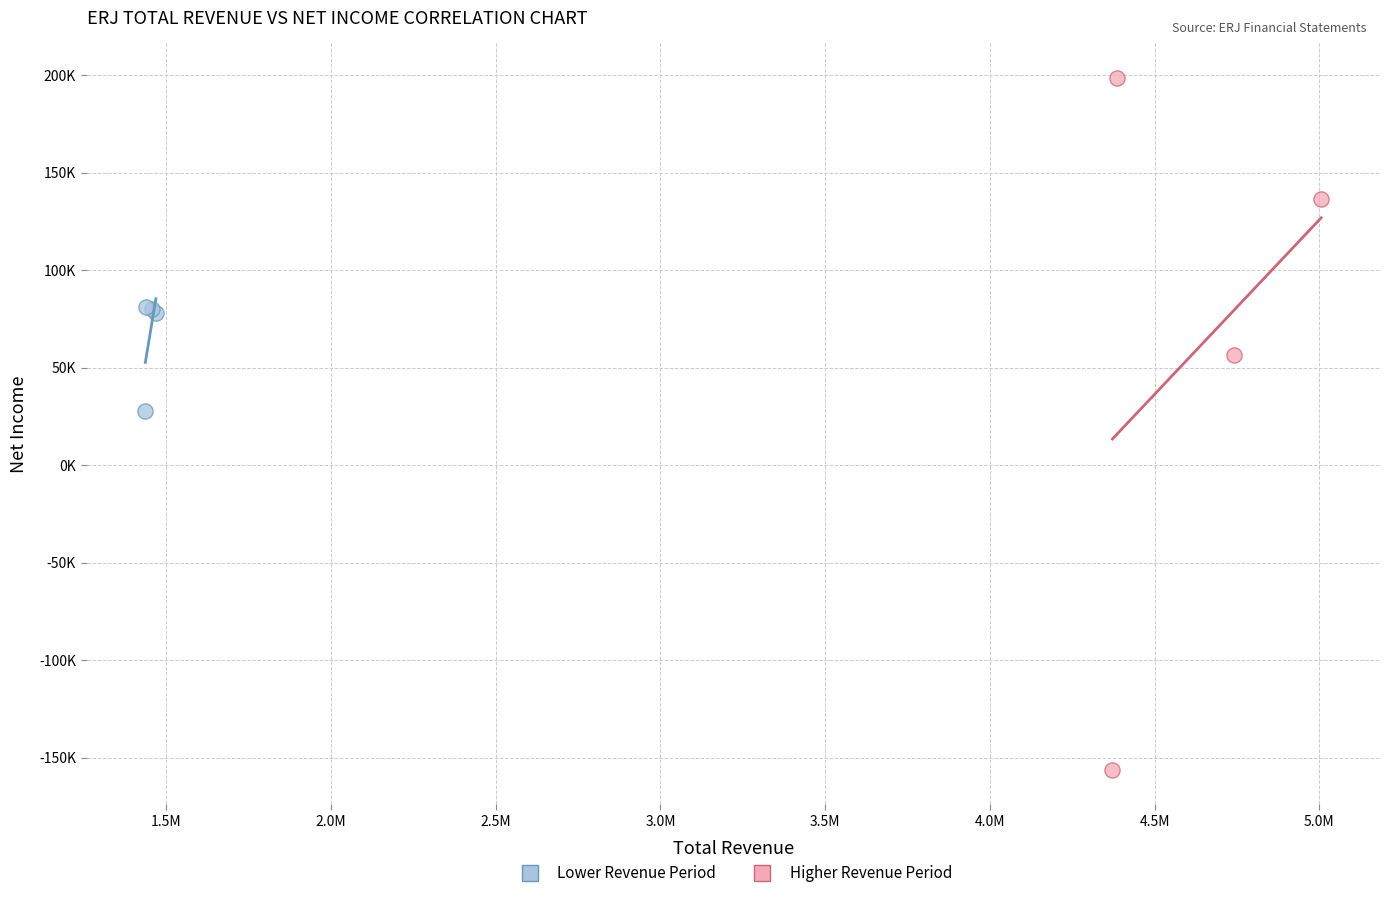

Which series reaches the minimum Y coordinate?

Higher Revenue Period